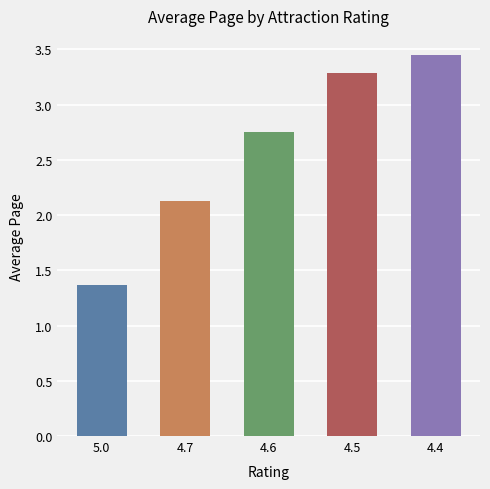

Which label corresponds to the largest value in the chart?

4.4